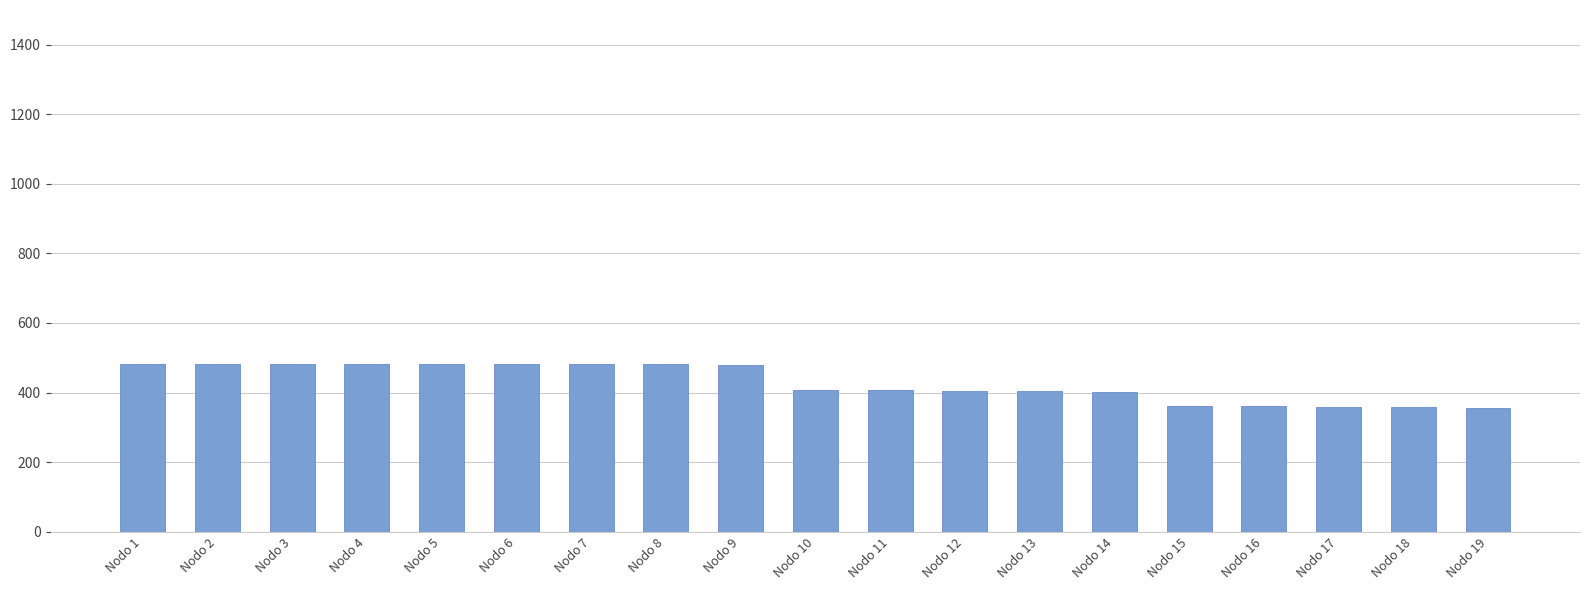

What is the difference between the values at Nodo 12 and Nodo 9?

74.7